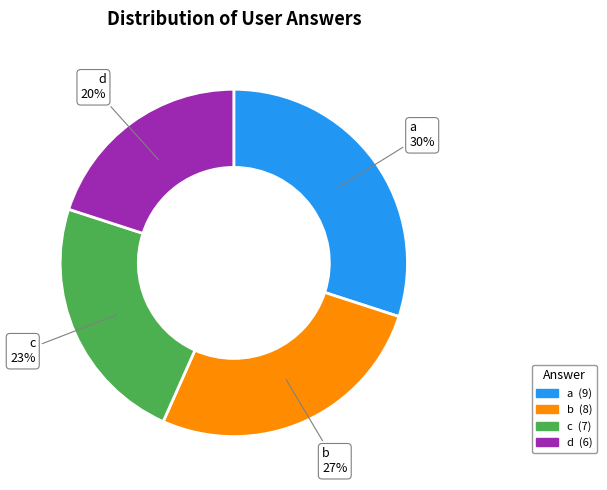

To the nearest percent, what is the difference between the d and c slice percentages?

3%